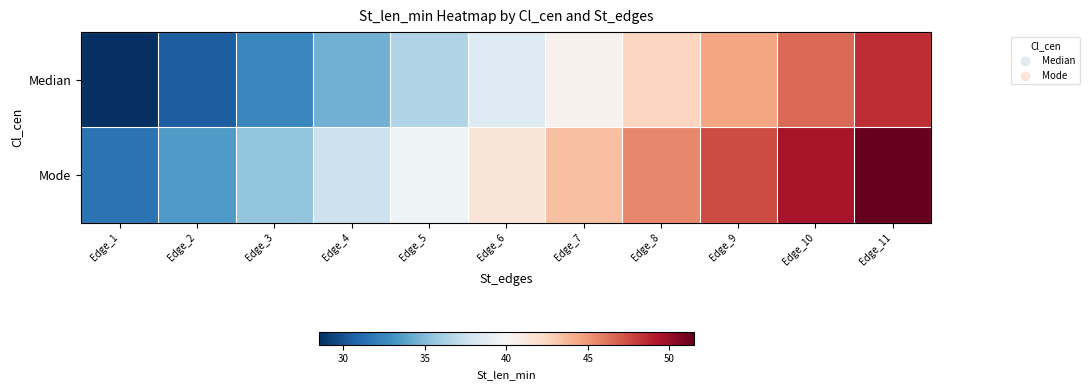

Between Edge_1 and Edge_6, which series saw the biggest shift?

Median